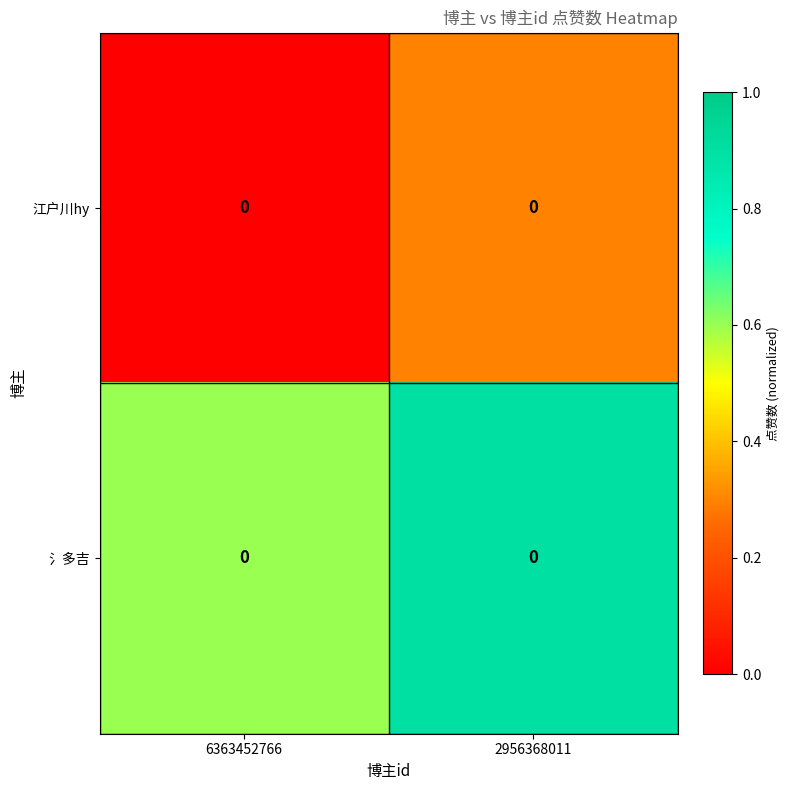

Is the value of 氵多吉 at 2956368011 greater than the value of 江户川hy at 6363452766?

Yes